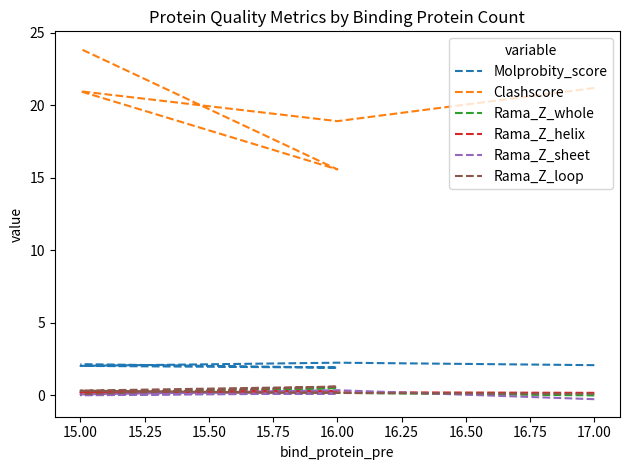

What is the sum of all Rama_Z_sheet values?

0.2